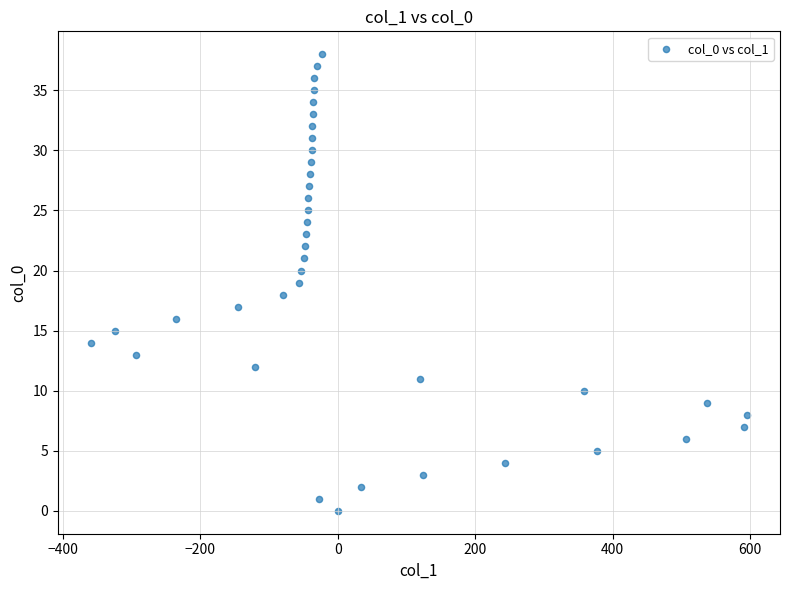

What is the range of Y values (max minus min)?

38